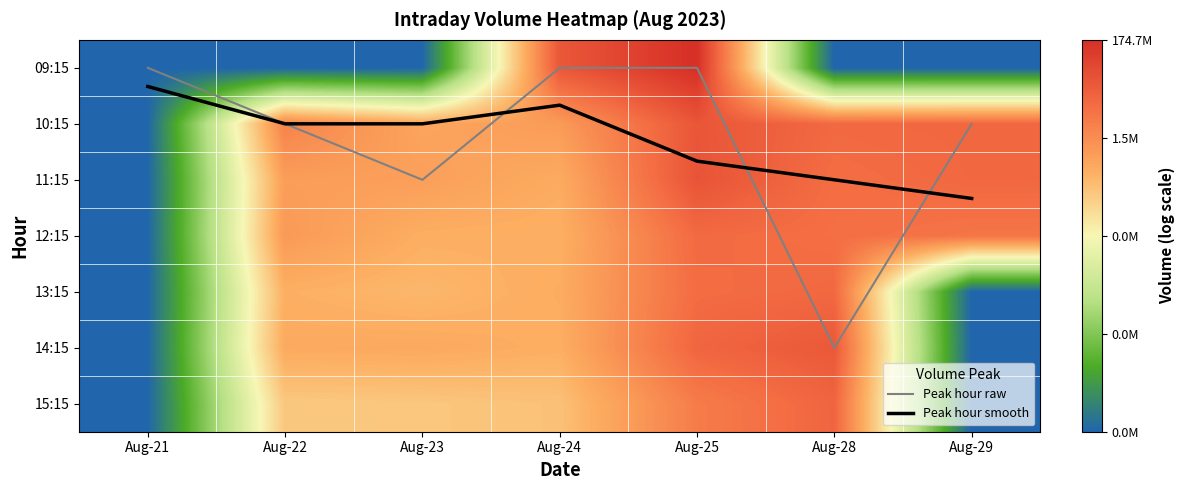

At how many categories does at least one series exceed 15?

4